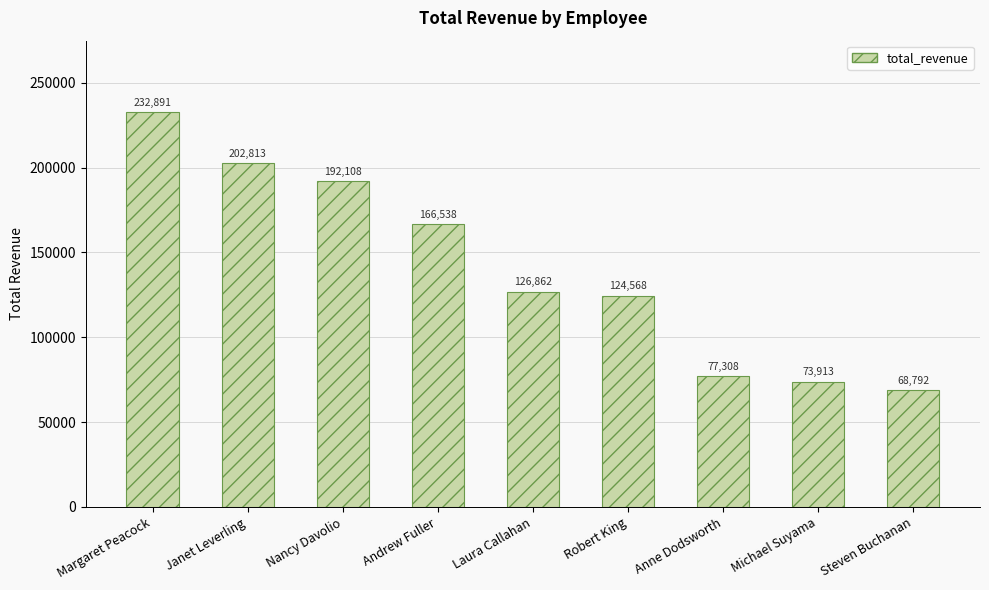

What is the maximum value shown in the chart?

232890.9